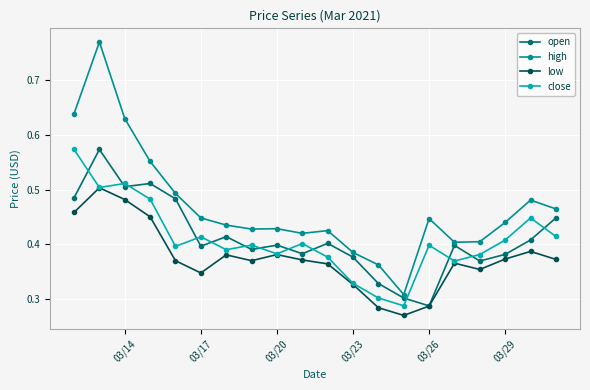

Is this an area chart (filled region under the line)?

No